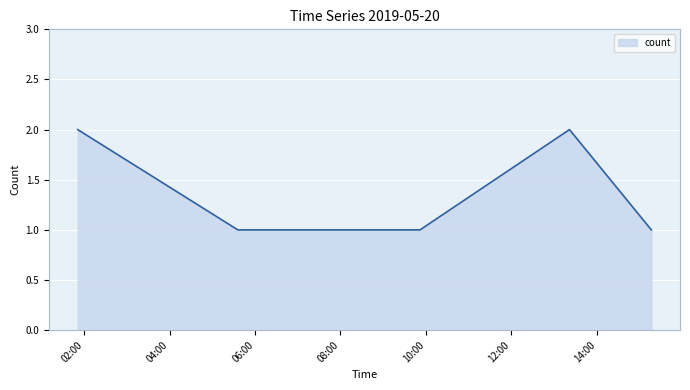

True or false: there are more than 0 points higher than both neighbors.

True